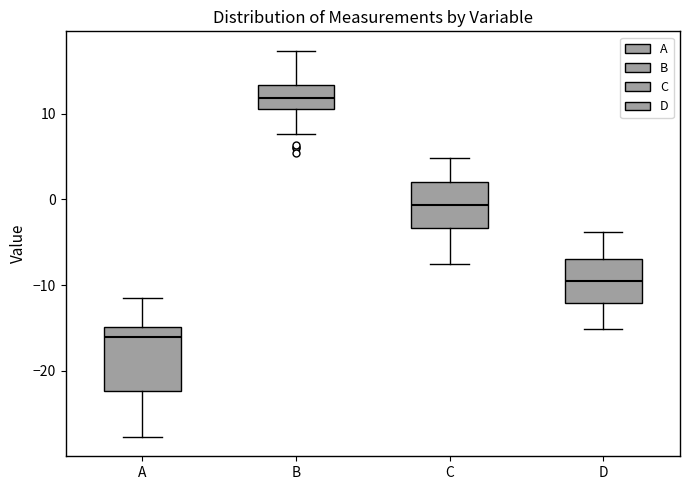

Comparing the boxes themselves (not the whiskers), which one is the tallest?

A